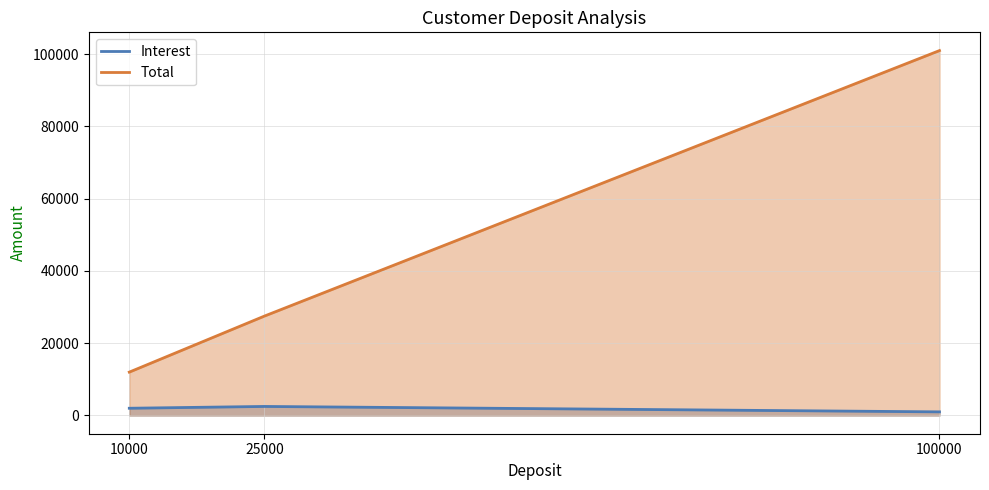

Does the chart display data point markers on the line(s)?

No